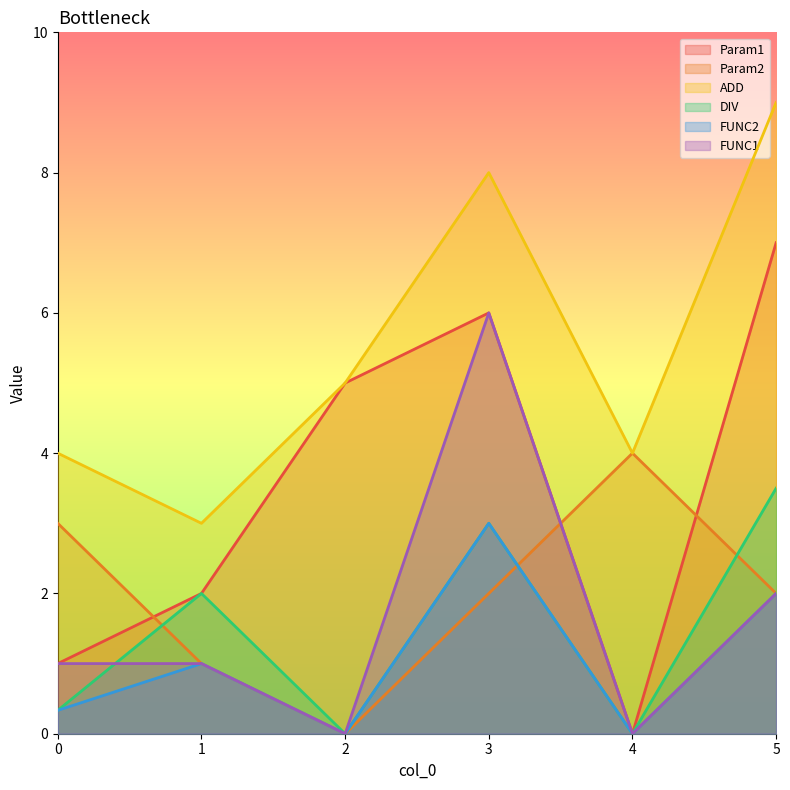

What is the average value of the DIV series?

1.5